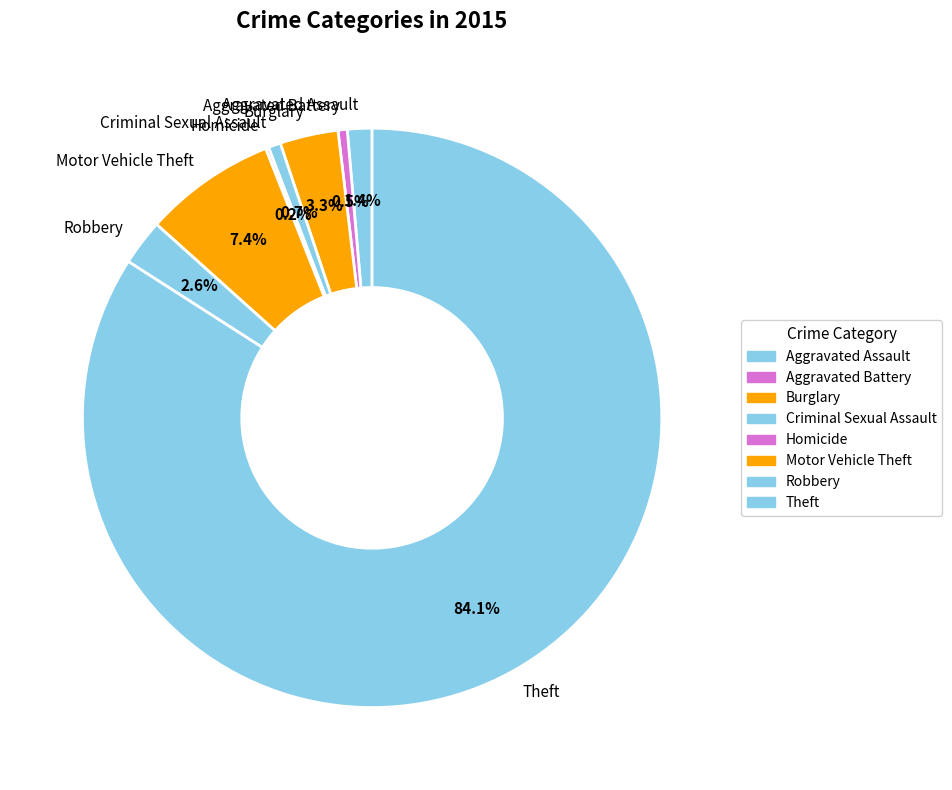

Which has a higher value, Aggravated Battery or Aggravated Assault?

Aggravated Assault